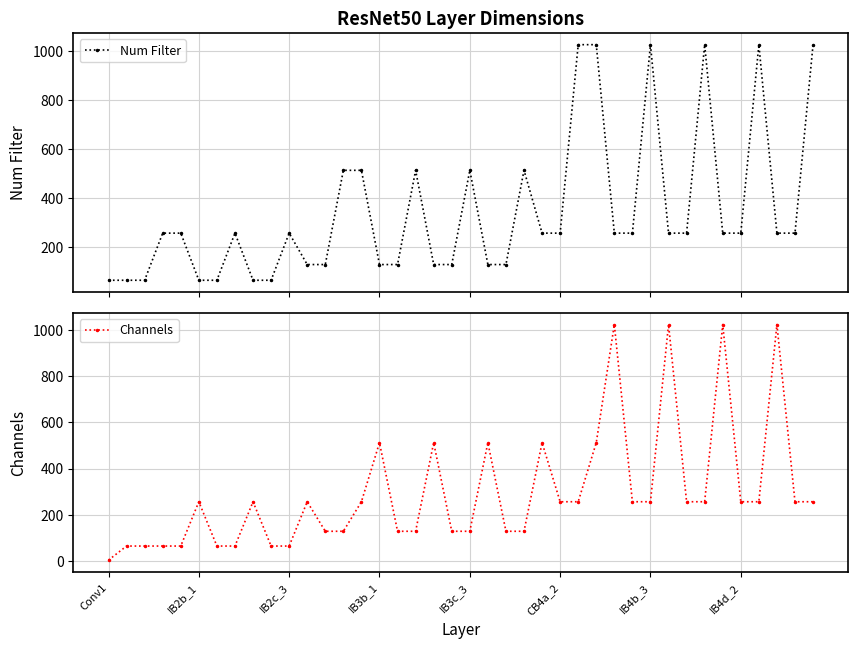

Reading left to right, extract all data points from this chart.

Num Filter: 64	64	64	256	256	64	64	256	64	64	256	128	128	512	512	128	128	512	128	128	512	128	128	512	256	256	1024	1024	256	256	1024	256	256	1024	256	256	1024	256	256	1024
Channels: 3	64	64	64	64	256	64	64	256	64	64	256	128	128	256	512	128	128	512	128	128	512	128	128	512	256	256	512	1024	256	256	1024	256	256	1024	256	256	1024	256	256